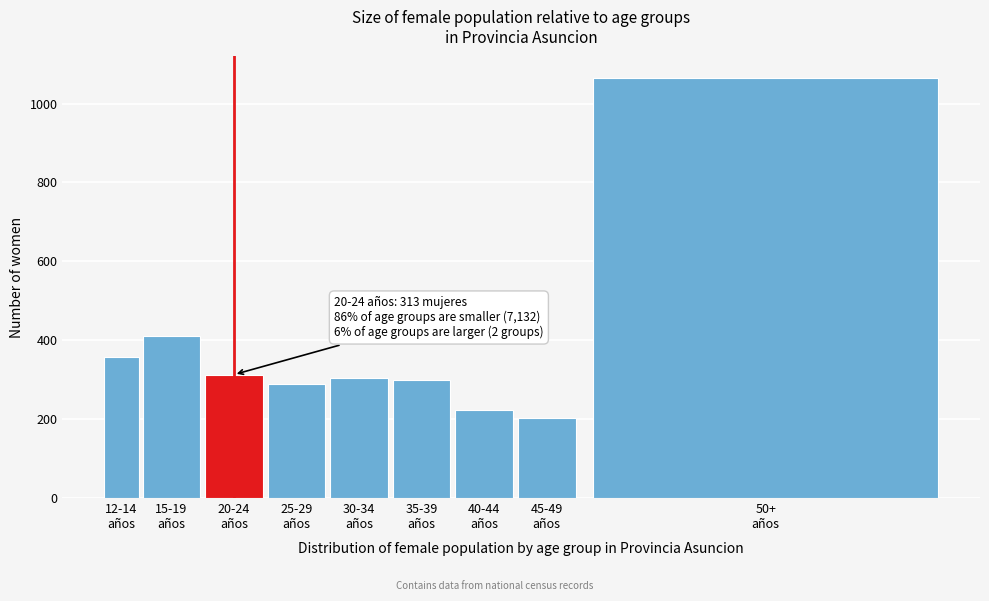

Reading left to right, list all the values displayed in this chart.

358	411	313	290	304	299	222	204	1066